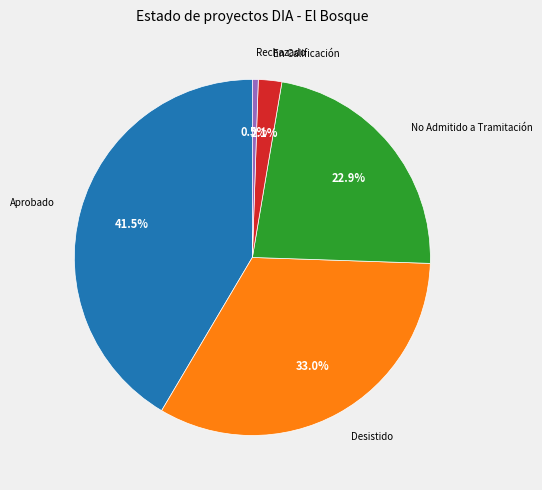

How many slices are in this pie chart?

5